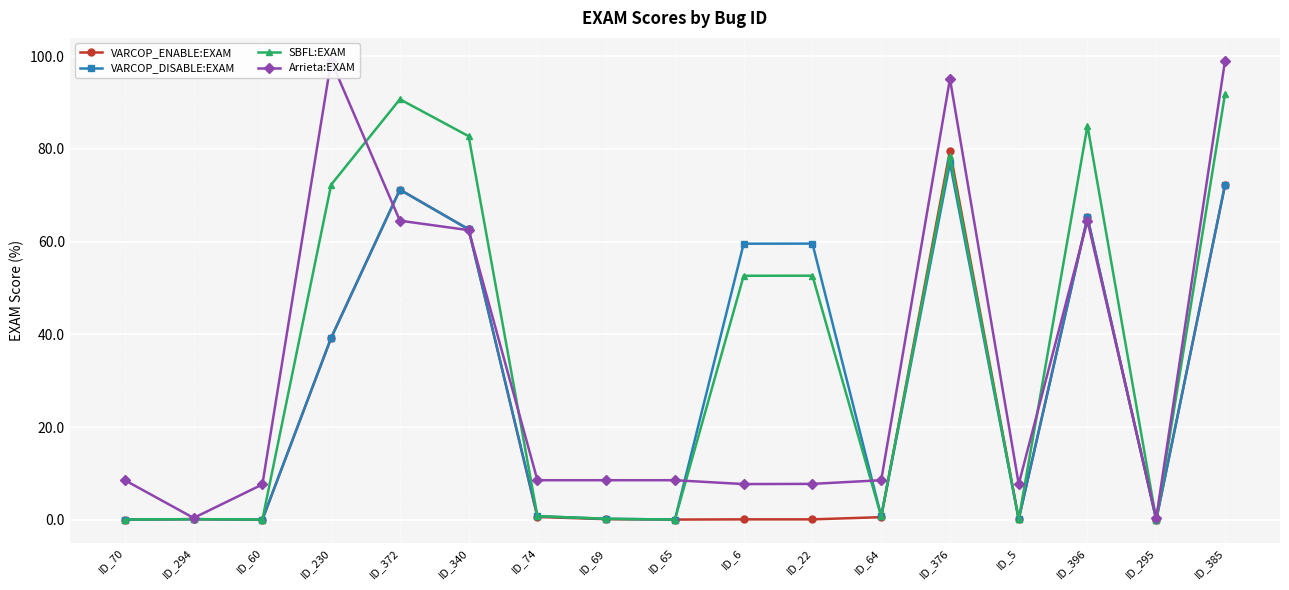

What is the sum of all VARCOP_DISABLE:EXAM values?

509.3